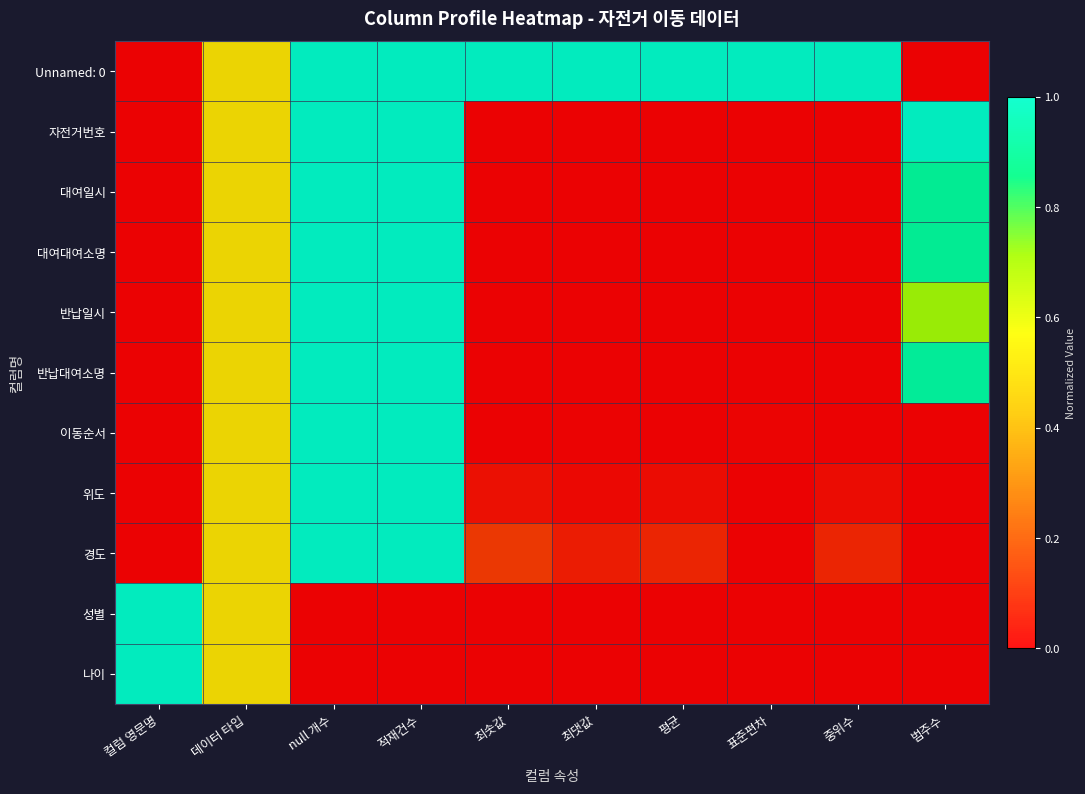

Reading left to right, transcribe all the data shown in this chart.

Unnamed: 0: 컬럼 영문명=0.0	데이터 타입=0.5	null 개수=1.0	적재건수=1.0	최솟값=1.0	최댓값=1.0	평균=1.0	표준편차=1.0	중위수=1.0	범주수=0.0
자전거번호: 컬럼 영문명=0.0	데이터 타입=0.5	null 개수=1.0	적재건수=1.0	최솟값=0.0	최댓값=0.0	평균=0.0	표준편차=0.0	중위수=0.0	범주수=1.0
대여일시: 컬럼 영문명=0.0	데이터 타입=0.5	null 개수=1.0	적재건수=1.0	최솟값=0.0	최댓값=0.0	평균=0.0	표준편차=0.0	중위수=0.0	범주수=0.9
대여대여소명: 컬럼 영문명=0.0	데이터 타입=0.5	null 개수=1.0	적재건수=1.0	최솟값=0.0	최댓값=0.0	평균=0.0	표준편차=0.0	중위수=0.0	범주수=0.9
반납일시: 컬럼 영문명=0.0	데이터 타입=0.5	null 개수=1.0	적재건수=1.0	최솟값=0.0	최댓값=0.0	평균=0.0	표준편차=0.0	중위수=0.0	범주수=0.7
반납대여소명: 컬럼 영문명=0.0	데이터 타입=0.5	null 개수=1.0	적재건수=1.0	최솟값=0.0	최댓값=0.0	평균=0.0	표준편차=0.0	중위수=0.0	범주수=0.9
이동순서: 컬럼 영문명=0.0	데이터 타입=0.5	null 개수=1.0	적재건수=1.0	최솟값=0.0	최댓값=0.0	평균=0.0	표준편차=0.0	중위수=0.0	범주수=0.0
위도: 컬럼 영문명=0.0	데이터 타입=0.5	null 개수=1.0	적재건수=1.0	최솟값=0.0	최댓값=0.0	평균=0.0	표준편차=0.0	중위수=0.0	범주수=0.0
경도: 컬럼 영문명=0.0	데이터 타입=0.5	null 개수=1.0	적재건수=1.0	최솟값=0.1	최댓값=0.1	평균=0.1	표준편차=0.0	중위수=0.1	범주수=0.0
성별: 컬럼 영문명=1.0	데이터 타입=0.5	null 개수=0.0	적재건수=0.0	최솟값=0.0	최댓값=0.0	평균=0.0	표준편차=0.0	중위수=0.0	범주수=0.0
나이: 컬럼 영문명=1.0	데이터 타입=0.5	null 개수=0.0	적재건수=0.0	최솟값=0.0	최댓값=0.0	평균=0.0	표준편차=0.0	중위수=0.0	범주수=0.0